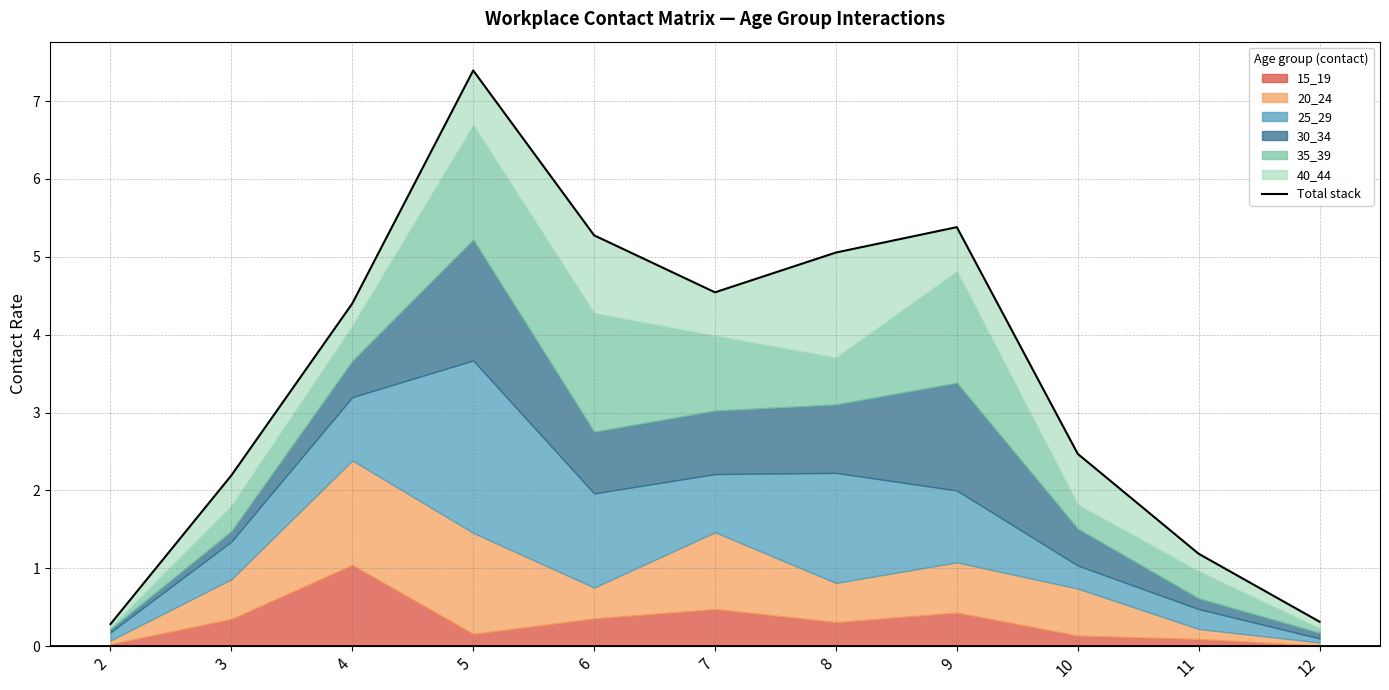

Reading left to right, extract all data points from this chart.

0.3	2.2	4.4	7.4	5.3	4.5	5.1	5.4	2.5	1.2	0.3